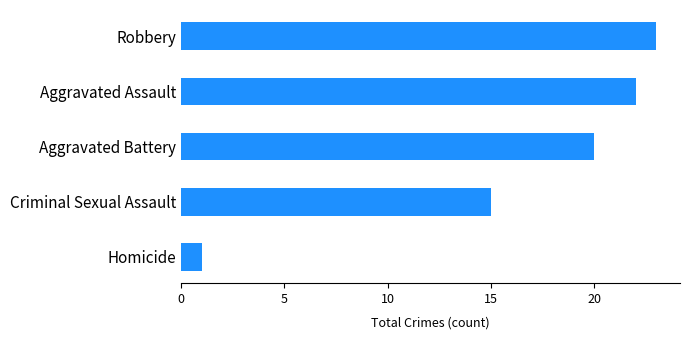

List the labels in order of value, smallest first.

Homicide, Criminal Sexual Assault, Aggravated Battery, Aggravated Assault, Robbery